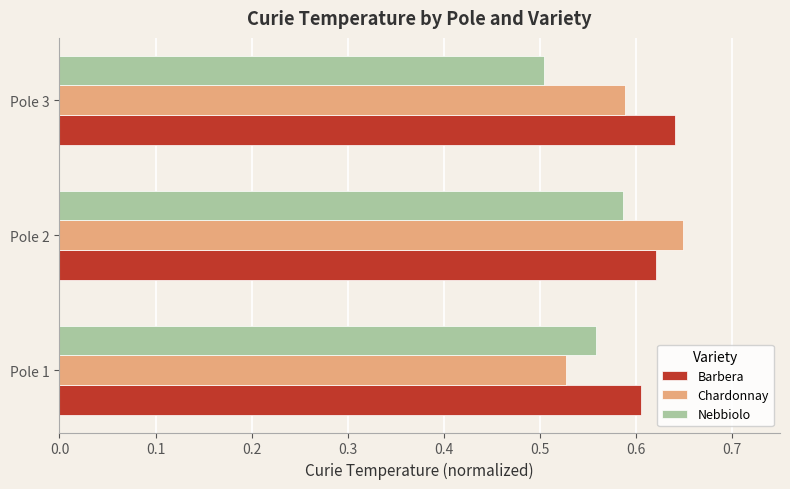

What is the sum of all Barbera values?

1.9